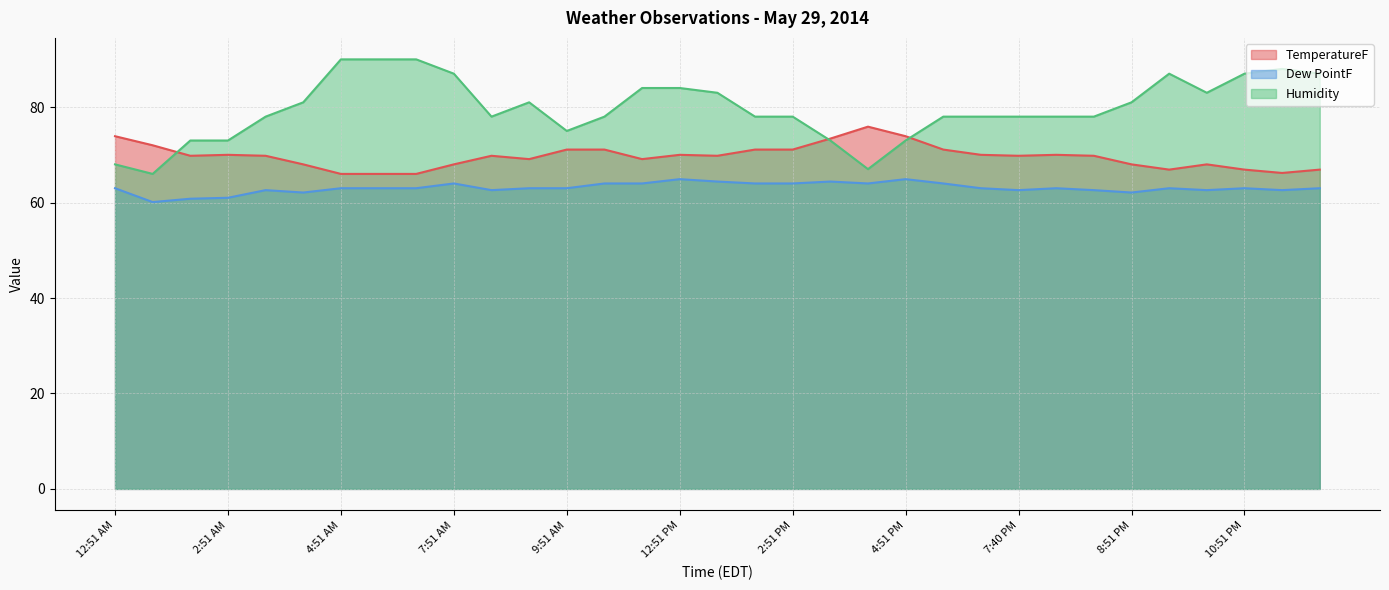

List the series in order of their overall mean, lowest first.

Dew PointF, TemperatureF, Humidity